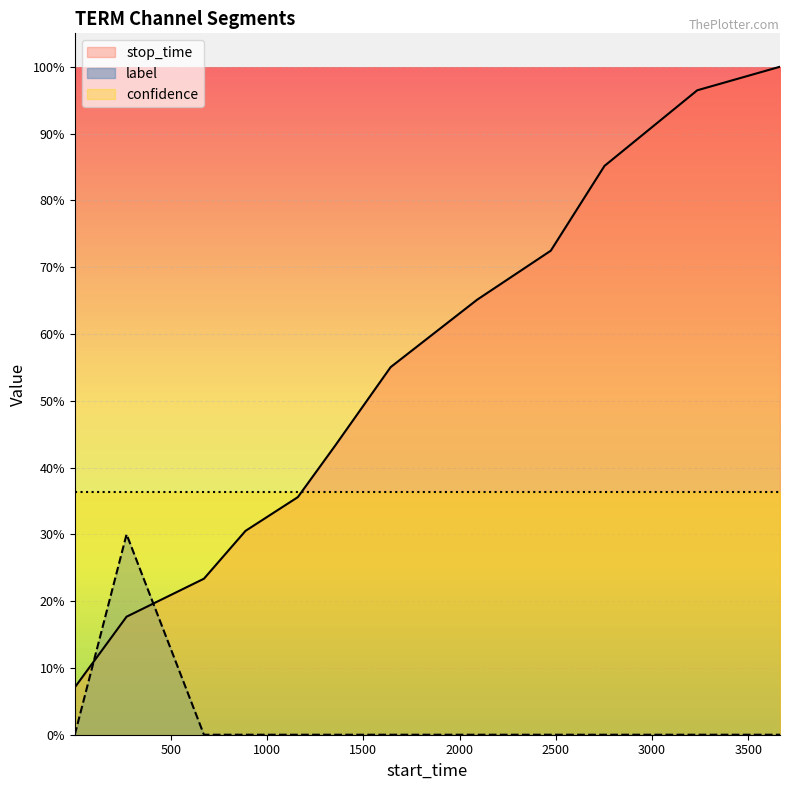

How many intersections are there between label and stop_time?

2